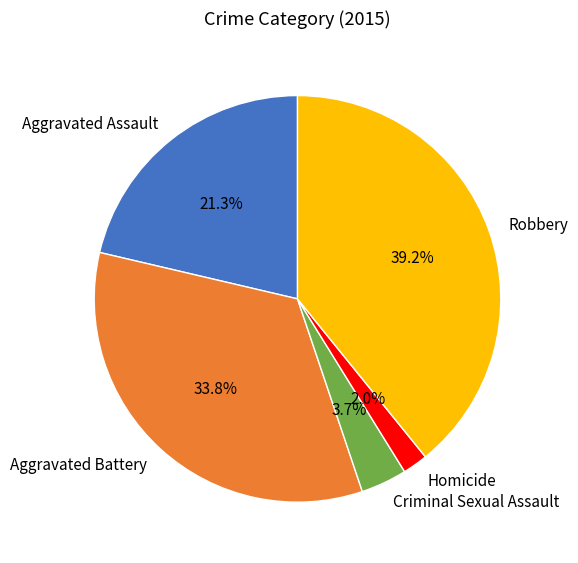

Is it true that Aggravated Assault is 21% of the pie?

True